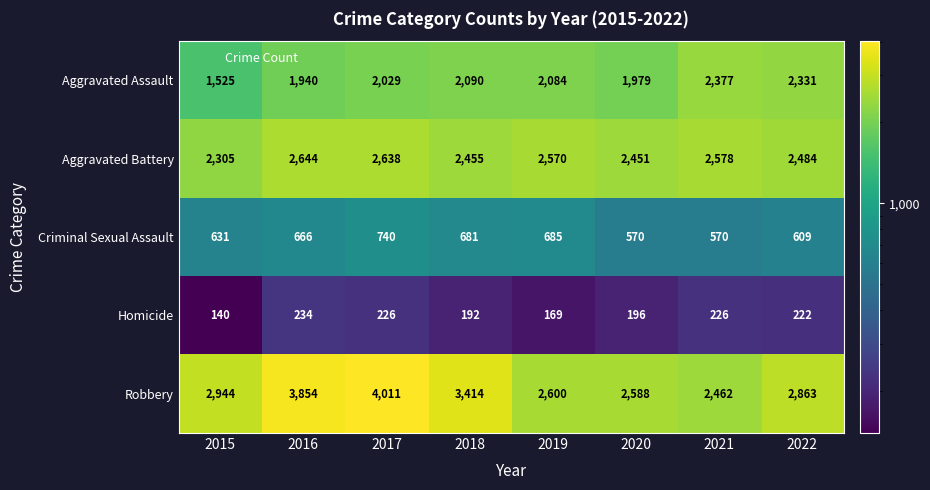

Is the value of Robbery at 2017 greater than the value of Homicide at 2022?

Yes